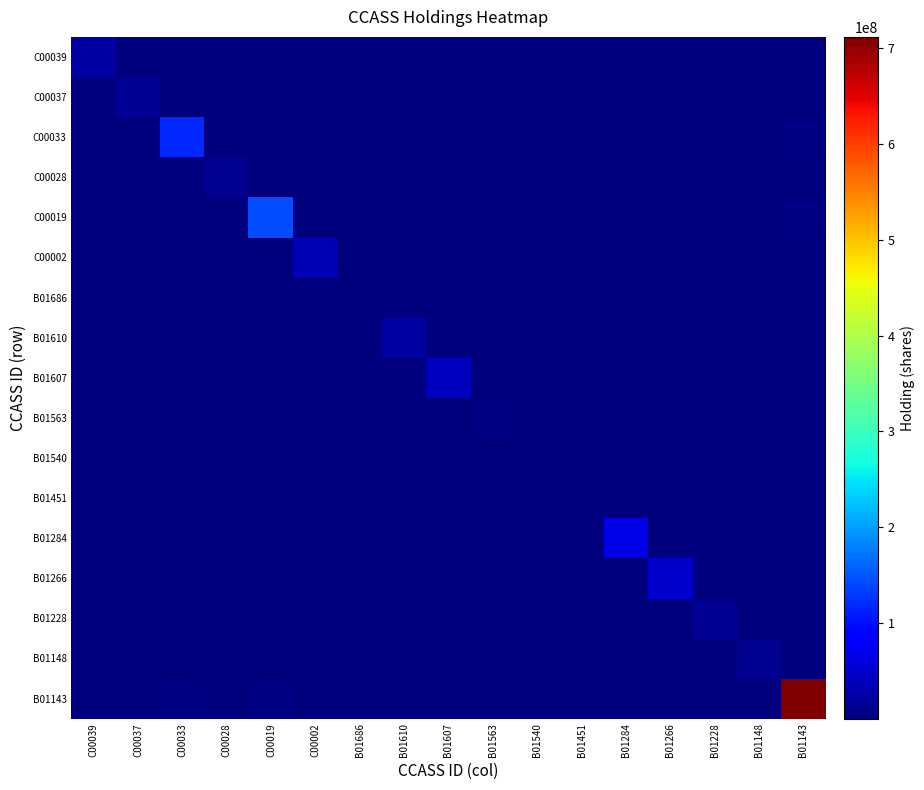

Which series has the widest spread of values?

B01143